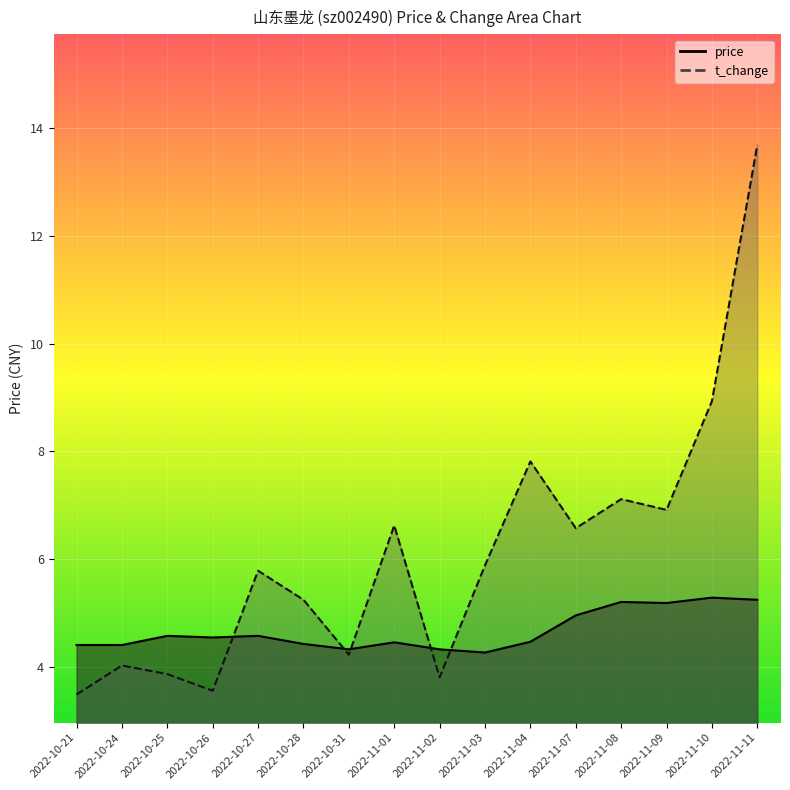

At which label does price reach its peak?

2022-11-10